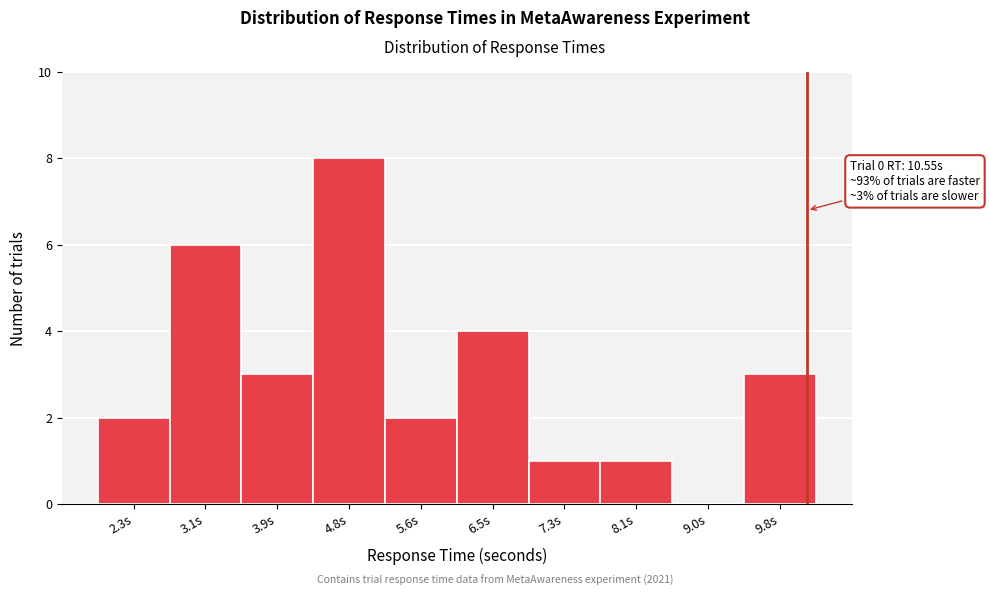

Reading right to left, what are all the values shown in this chart?

9.8s=3	9.0s=0	8.1s=1	7.3s=1	6.5s=4	5.6s=2	4.8s=8	3.9s=3	3.1s=6	2.3s=2